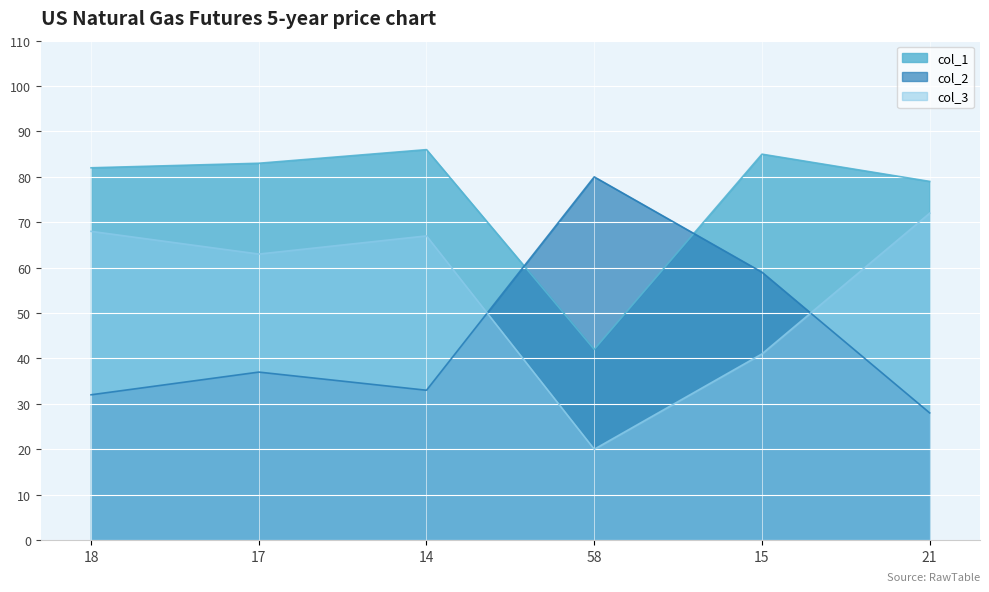

Between 14 and 18, which is larger?

14